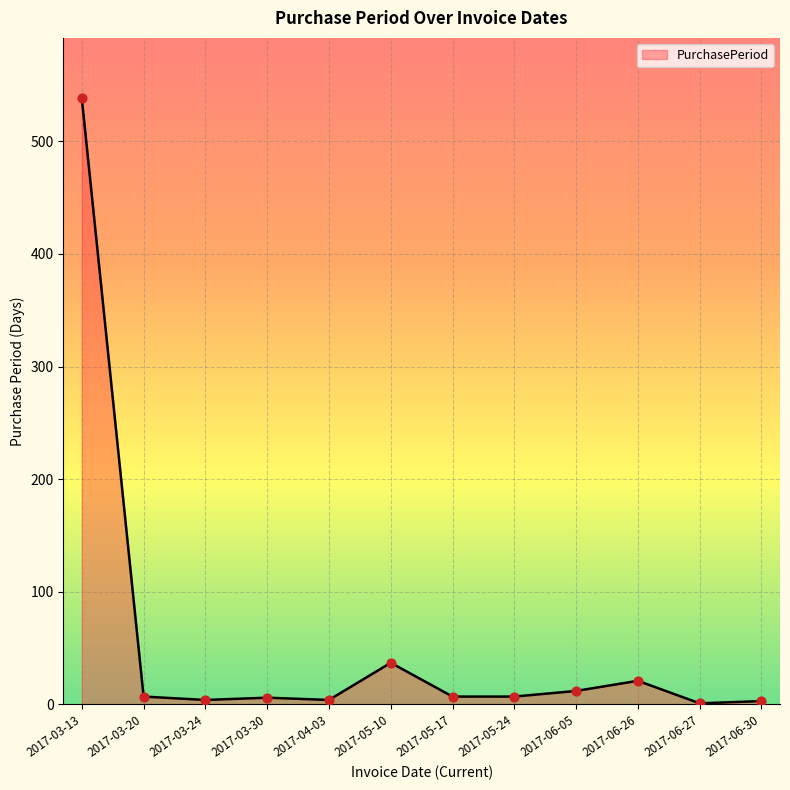

Which has a higher value, 2017-04-03 or 2017-06-26?

2017-06-26